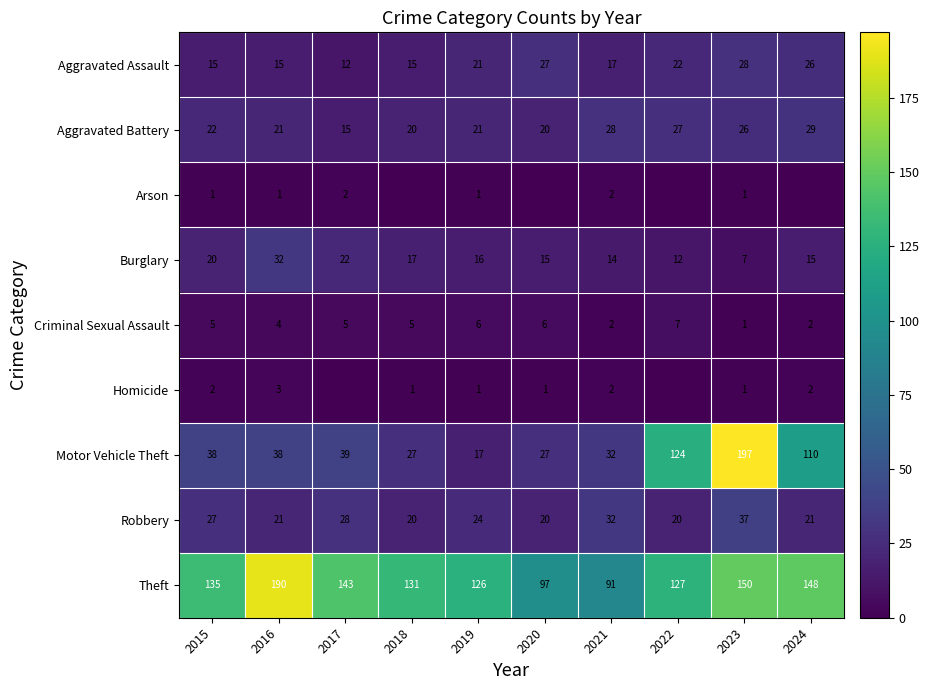

What is the difference between the second highest and minimum values in the Theft series?

59